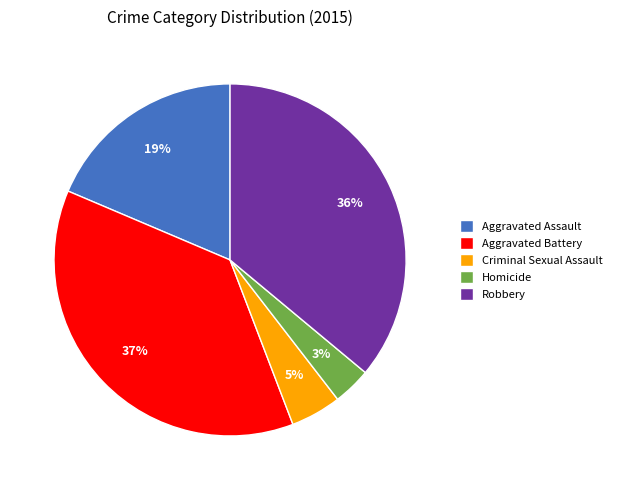

Combined, do Criminal Sexual Assault and Robbery account for over 50%?

No